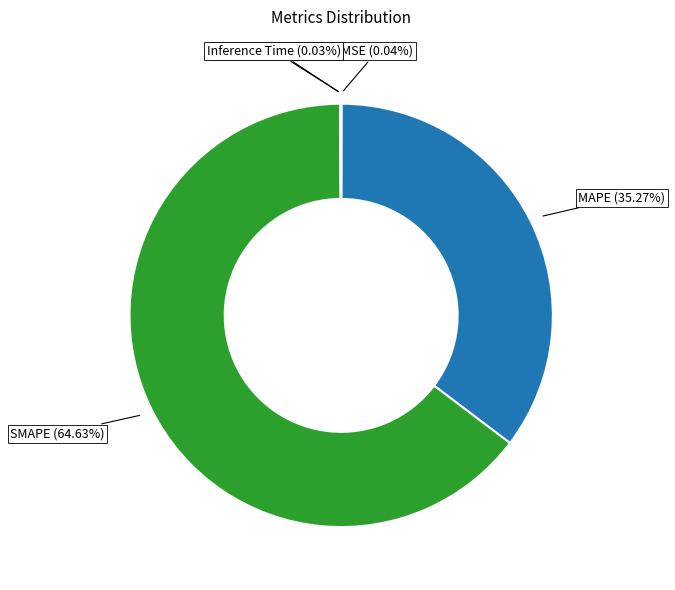

Does any single category account for the majority?

Yes